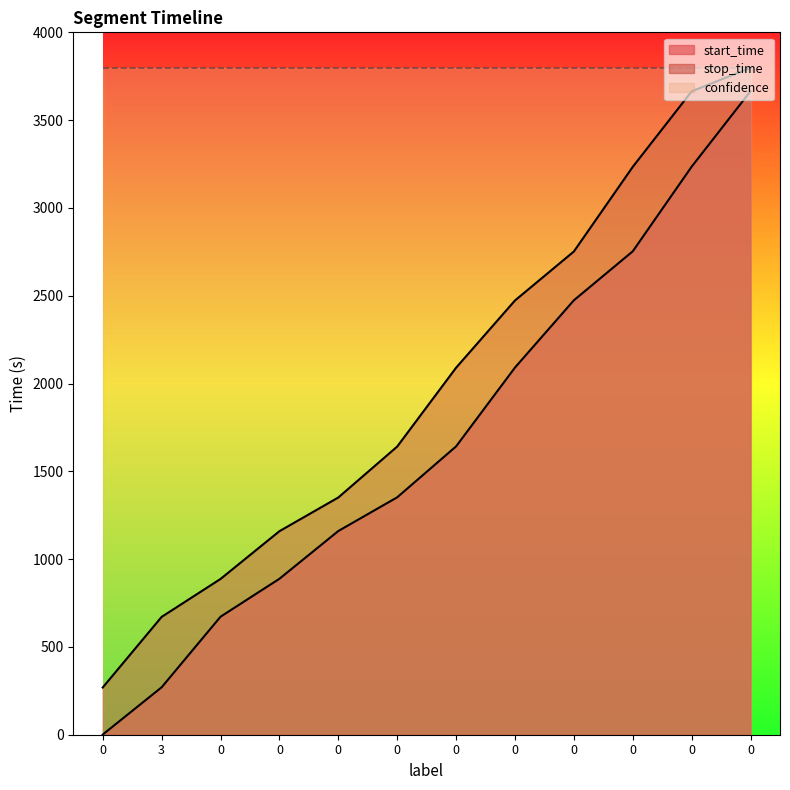

Read the stop_time value at 0, to the nearest 10.

1350